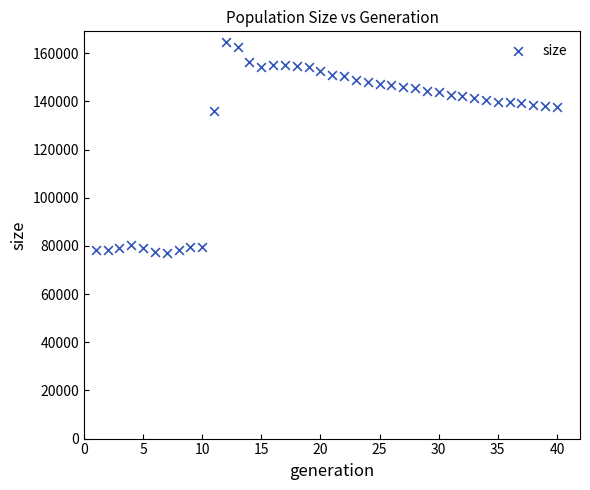

What Y value in the scatter plot is closest to 120807?

135818